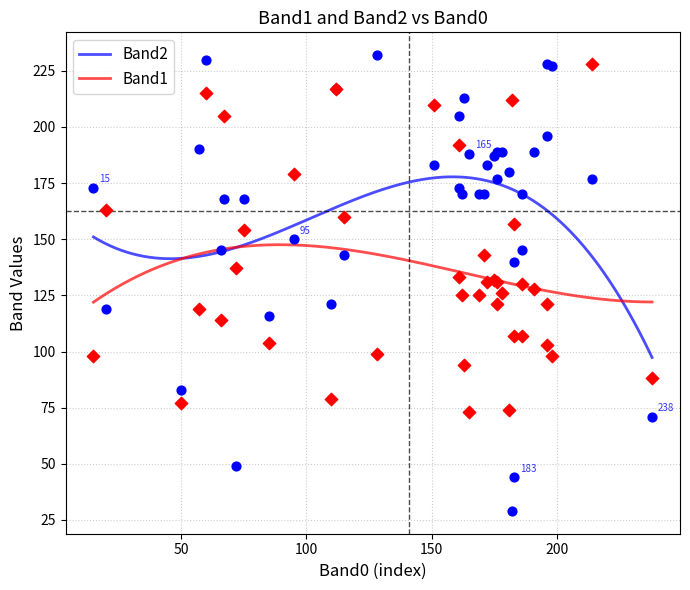

At how many categories does at least one series exceed 119?

37